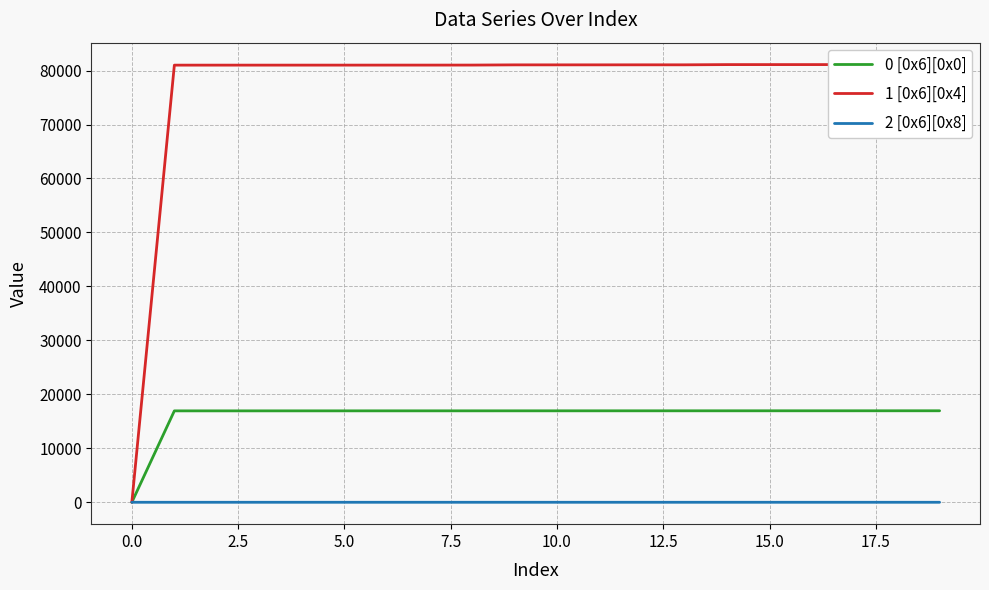

The value of 2 [0x6][0x8] at 11 is 1. True or false?

True